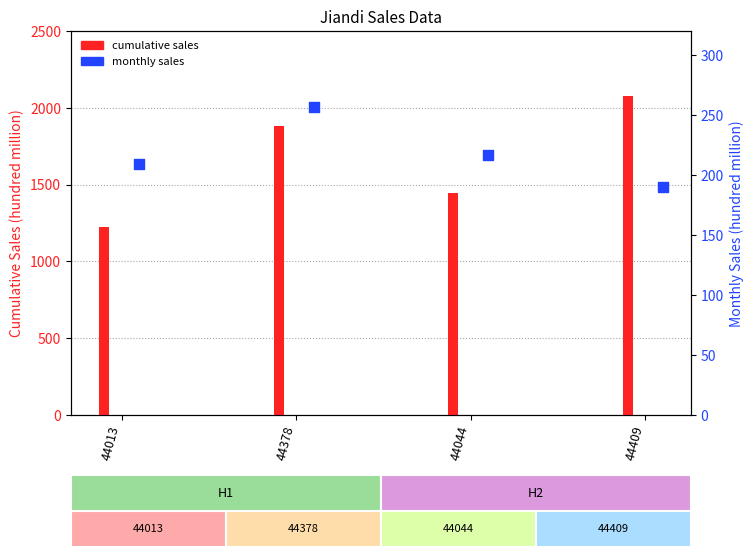

Between 44378 and 44044, which is larger?

44378